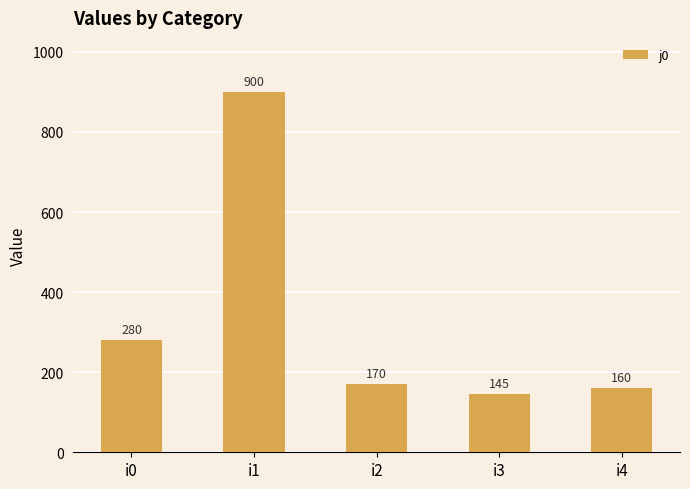

Rank the categories by value from highest to lowest.

i1, i0, i2, i4, i3